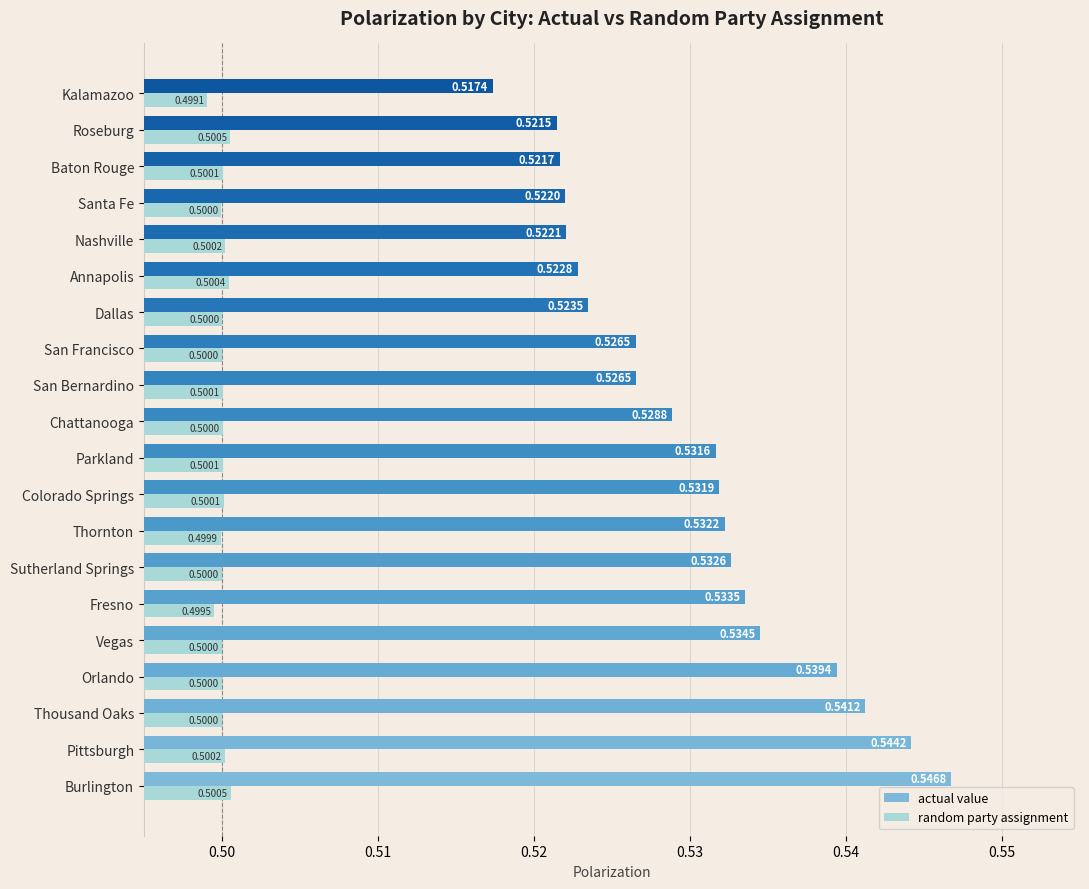

At how many categories does at least one series exceed 0?

20